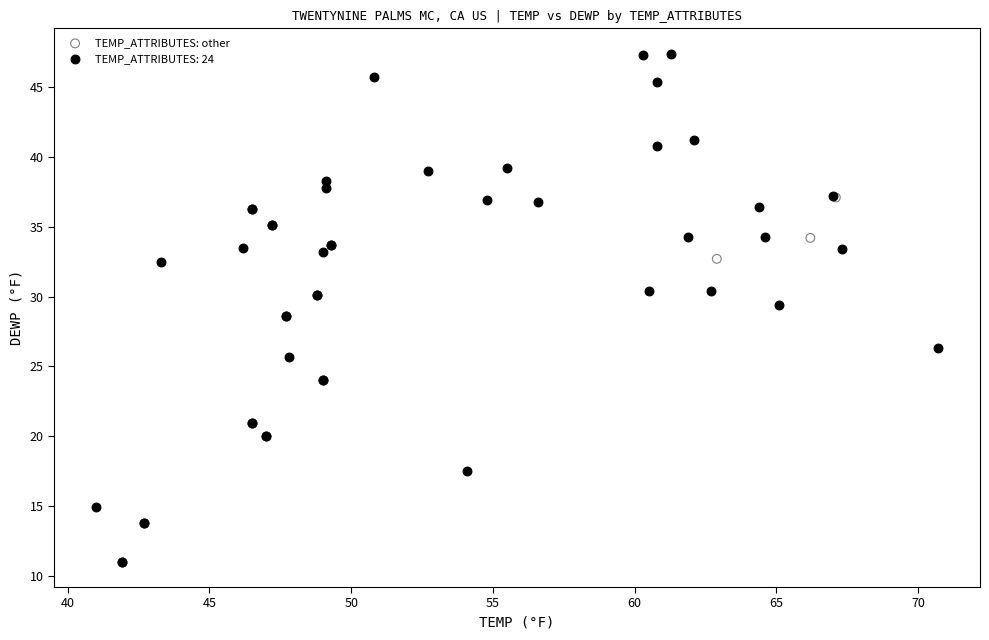

Which series has the largest Y range (max minus min)?

TEMP_ATTRIBUTES: 24